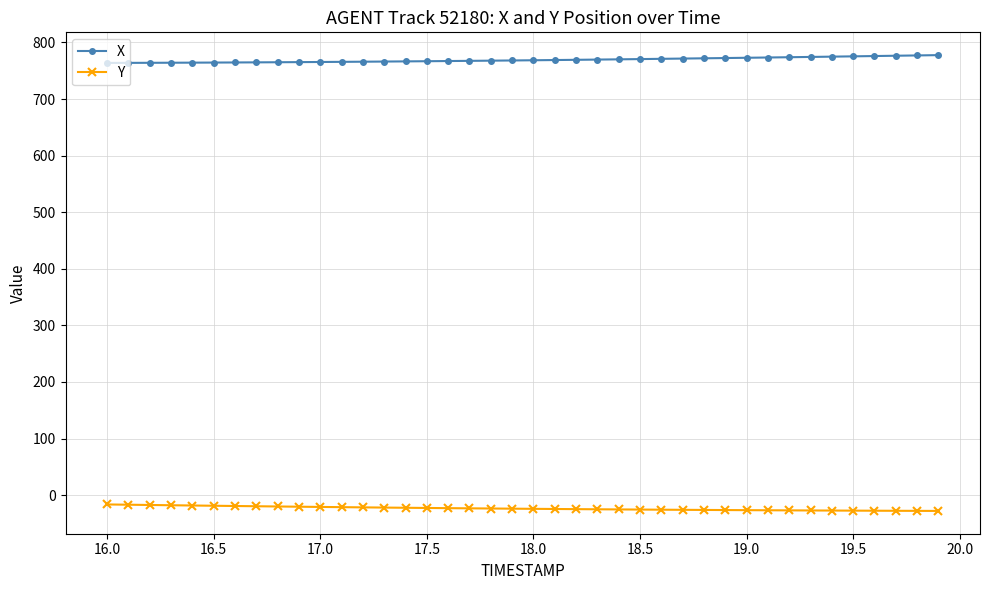

List the series in order of their peak value, highest first.

X, Y